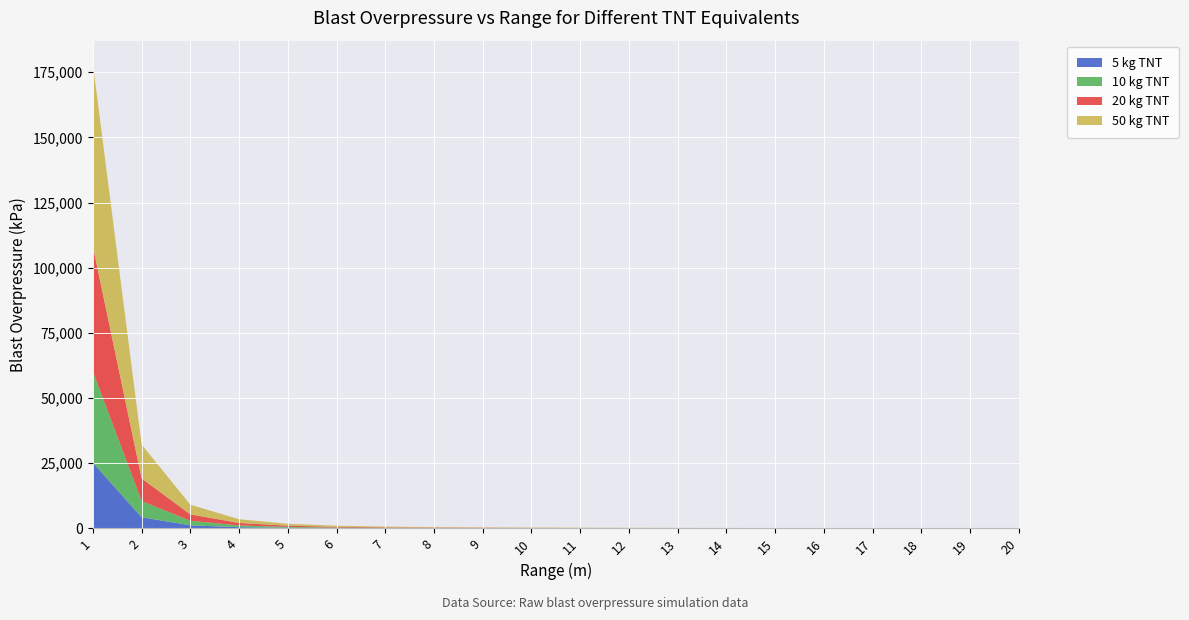

Reading left to right, extract all data points from this chart.

5 kg TNT: 25216.0	4302.9	1187.8	464.6	232.1	137.5	91.8	66.7	51.5	41.6	34.7	29.7	25.9	22.9	20.5	18.5	16.9	15.5	14.3	13.3
10 kg TNT: 35000.0	6200.0	1750.0	680.0	340.0	200.0	133.0	96.0	74.0	59.0	49.0	42.0	36.5	32.0	28.5	25.8	23.5	21.5	19.8	18.4
20 kg TNT: 48000.0	8700.0	2450.0	950.0	475.0	278.0	185.0	134.0	103.0	83.0	69.0	59.0	51.0	45.0	40.0	36.0	32.8	30.0	27.6	25.6
50 kg TNT: 70000.0	13000.0	3700.0	1430.0	715.0	418.0	278.0	201.0	155.0	124.0	103.0	88.0	76.5	67.2	59.8	54.0	49.2	45.0	41.4	38.4